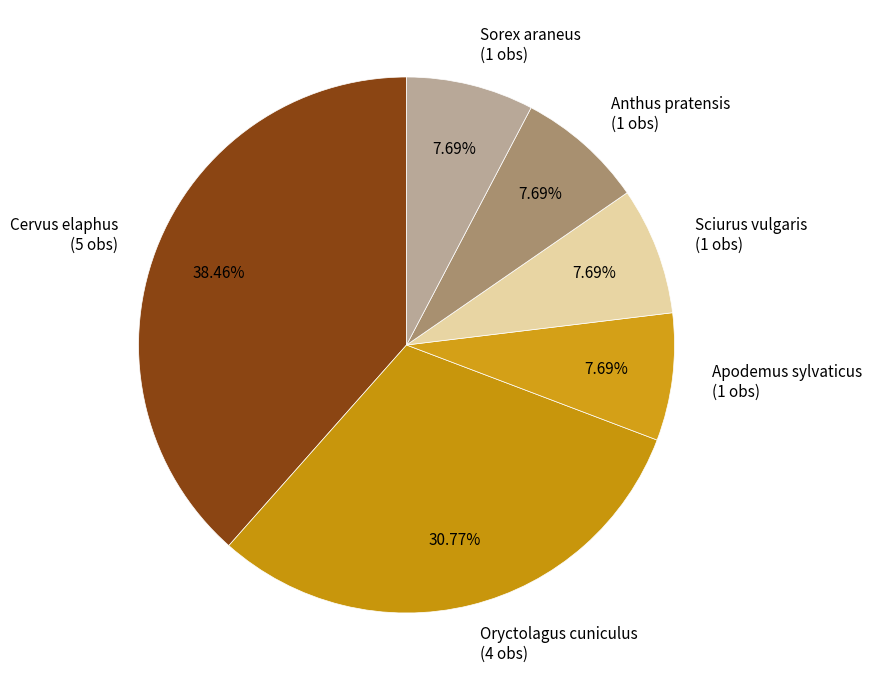

Is it true that Cervus elaphus is 38% of the pie?

True